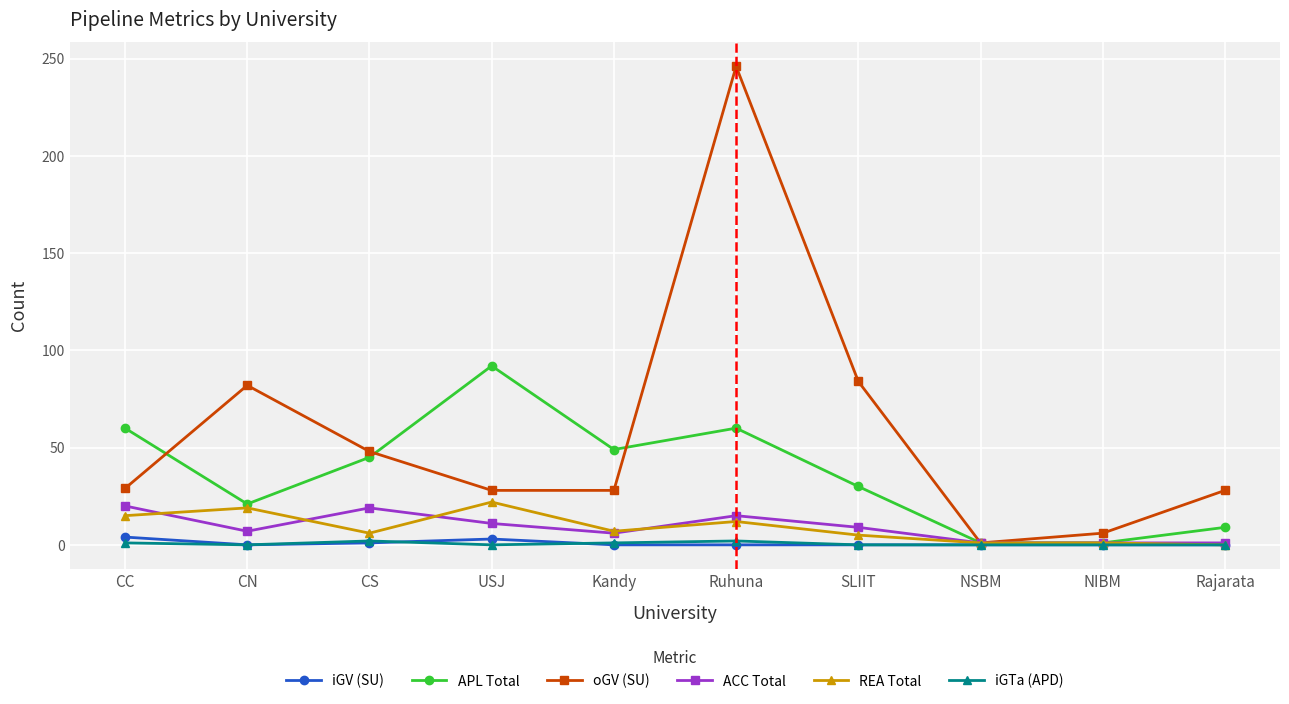

Which series changed the most between CN and Rajarata?

oGV (SU)